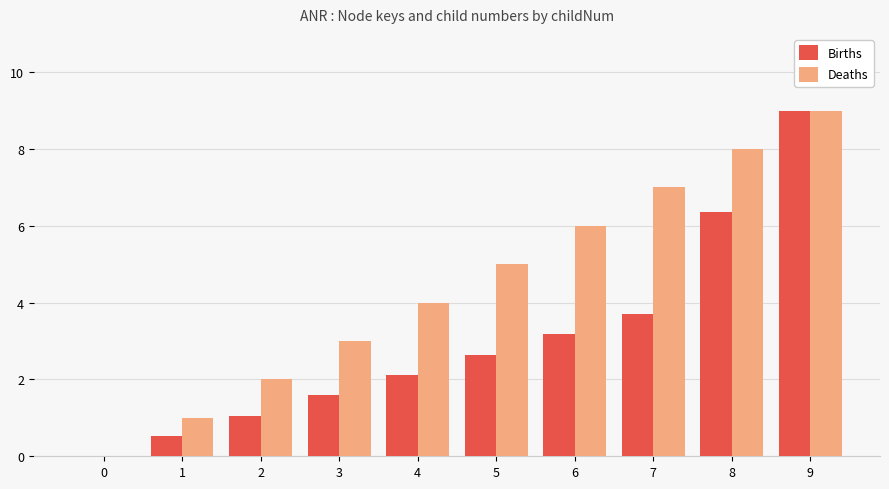

Are the bars horizontal?

No